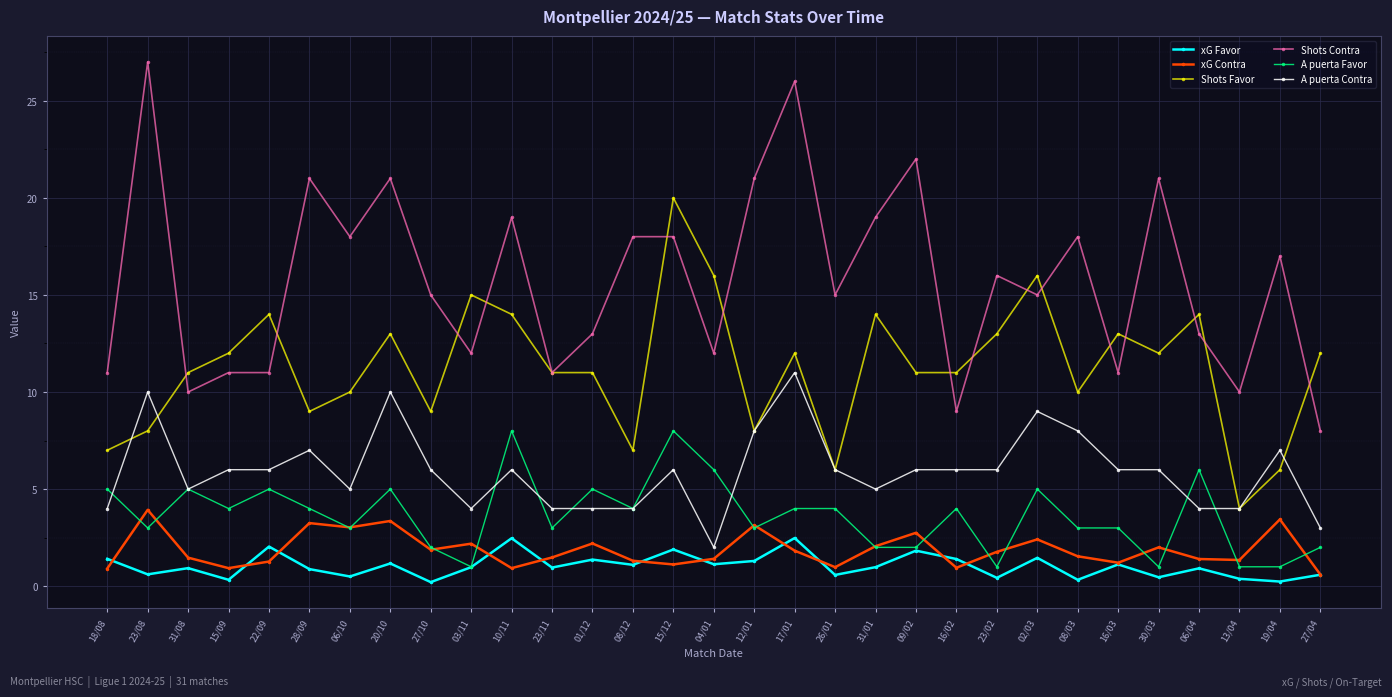

Where is the first local maximum for Shots Favor?

22/09